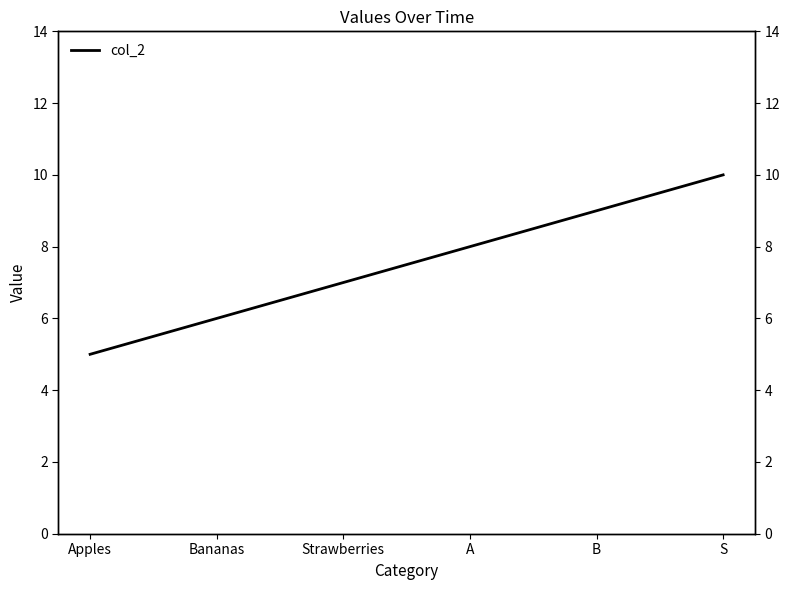

Approximately how many times larger is the value at S compared to A?

1.2